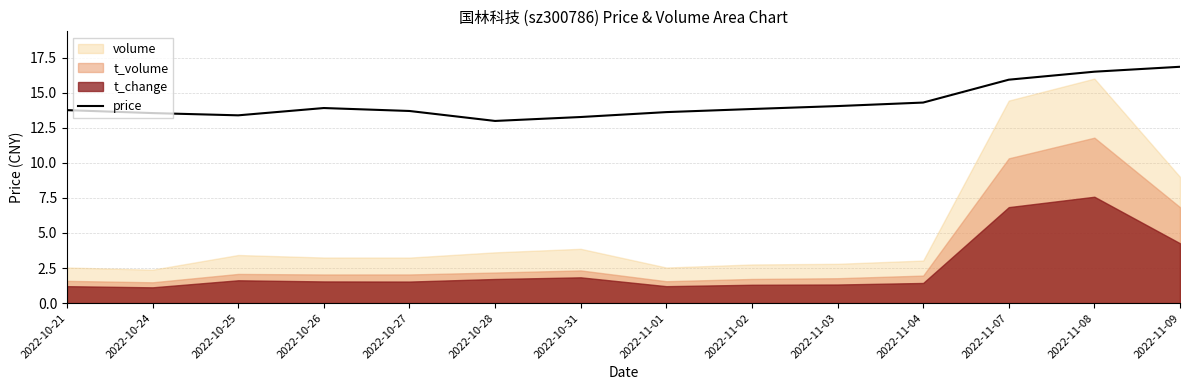

The value at 2022-10-25 is 22.0. True or false?

False